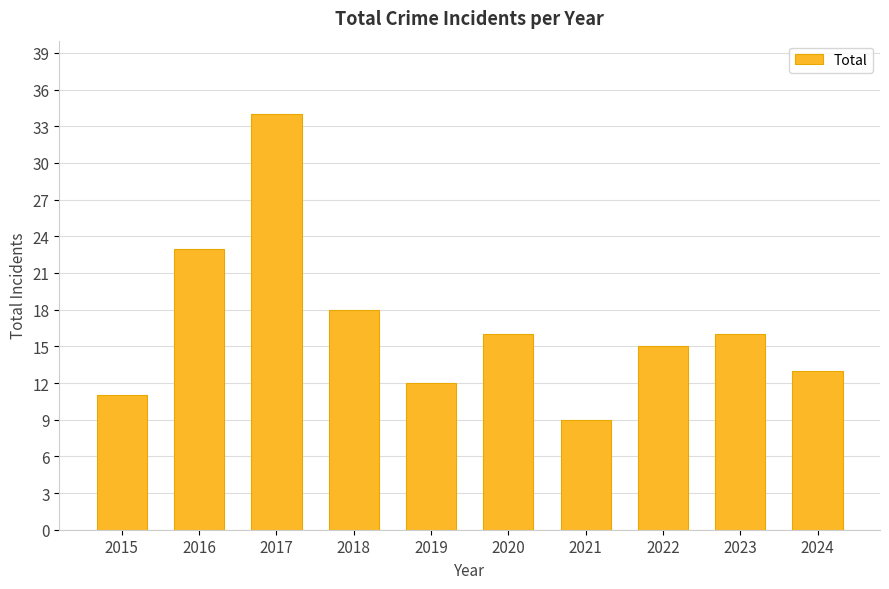

What is the difference between the second highest and minimum values?

14